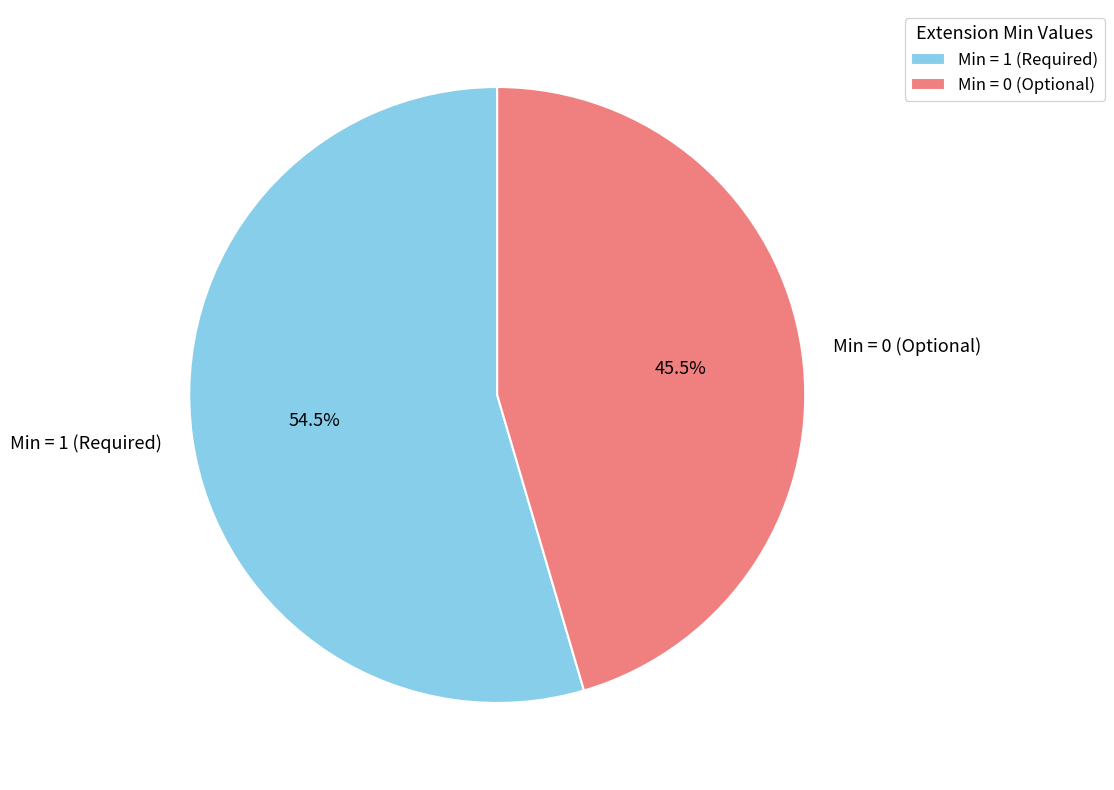

Combined, what portion of the pie is Min = 0 (Optional) and Min = 1 (Required)?

100.0%